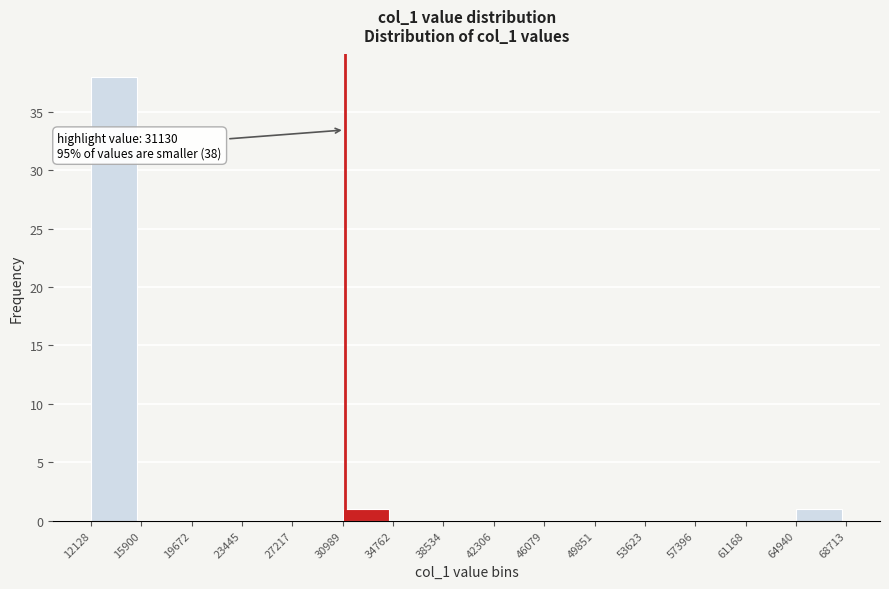

Over which range of the x-axis is the bar tallest?

12128 to 15900